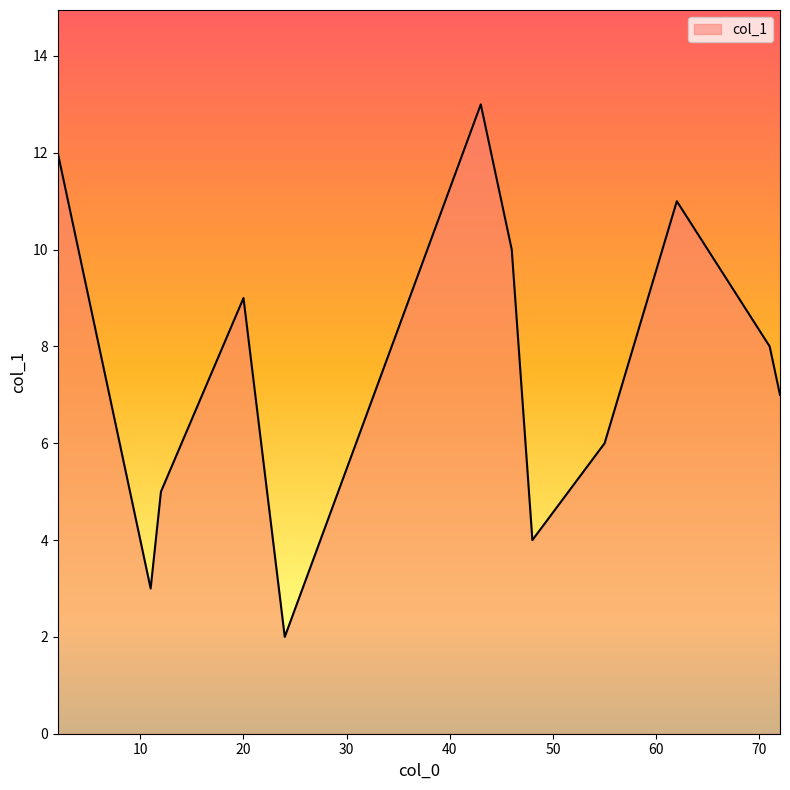

What is the maximum value shown in the chart?

13